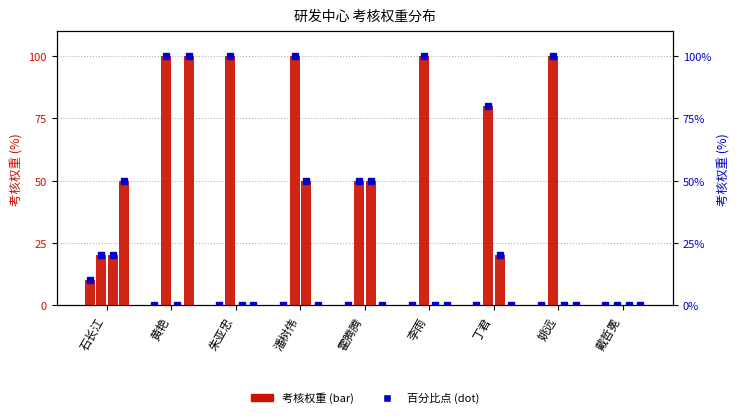

Count the number of categories in the chart.

9